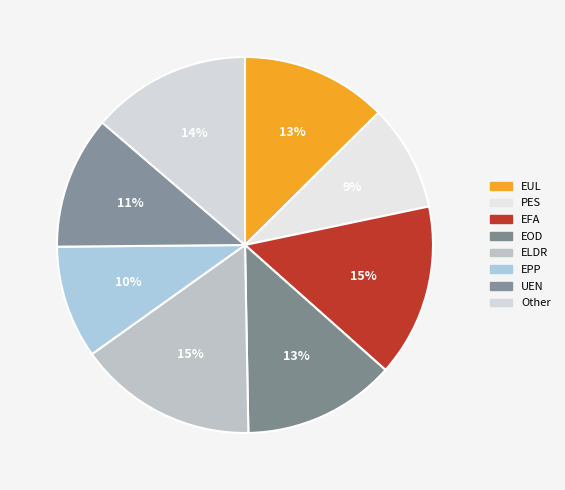

Is there a majority slice in this chart?

No